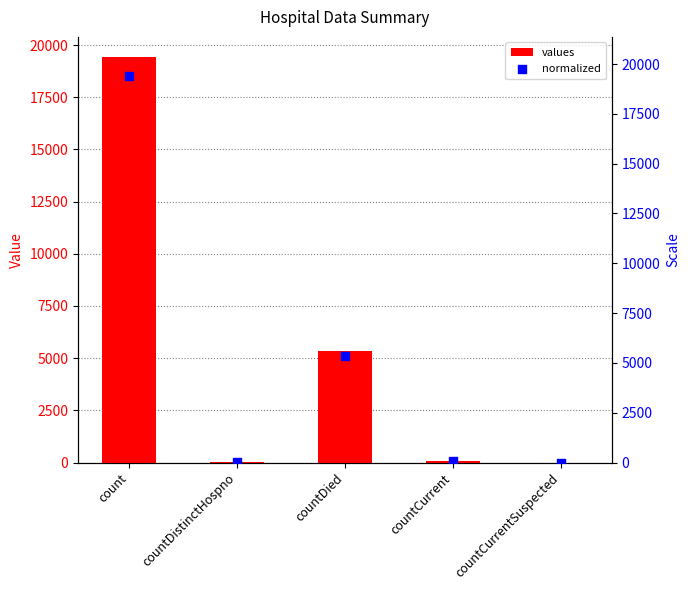

Which series contains the highest Y value?

values